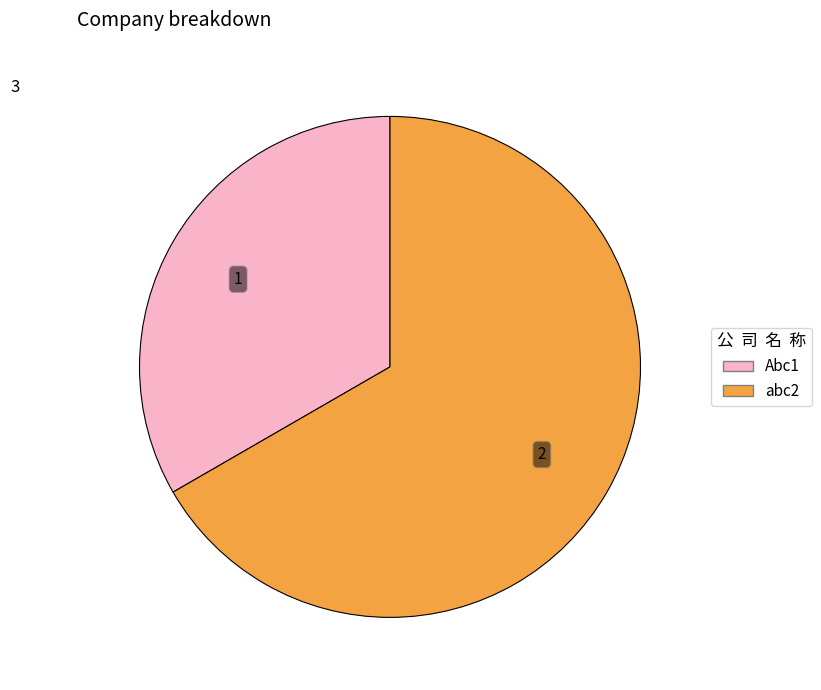

What is the smallest slice in the pie chart?

Abc1